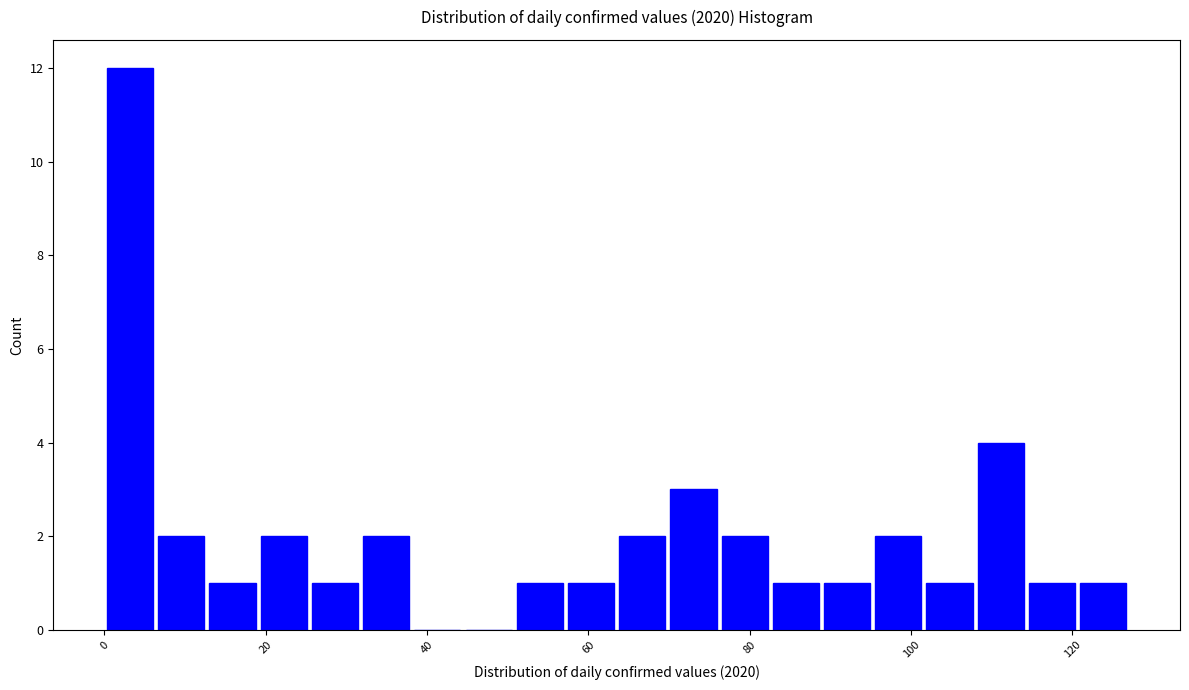

Around what value on the x-axis is the tallest bar? Give the approximate position of its centre, as read against the axis.

4